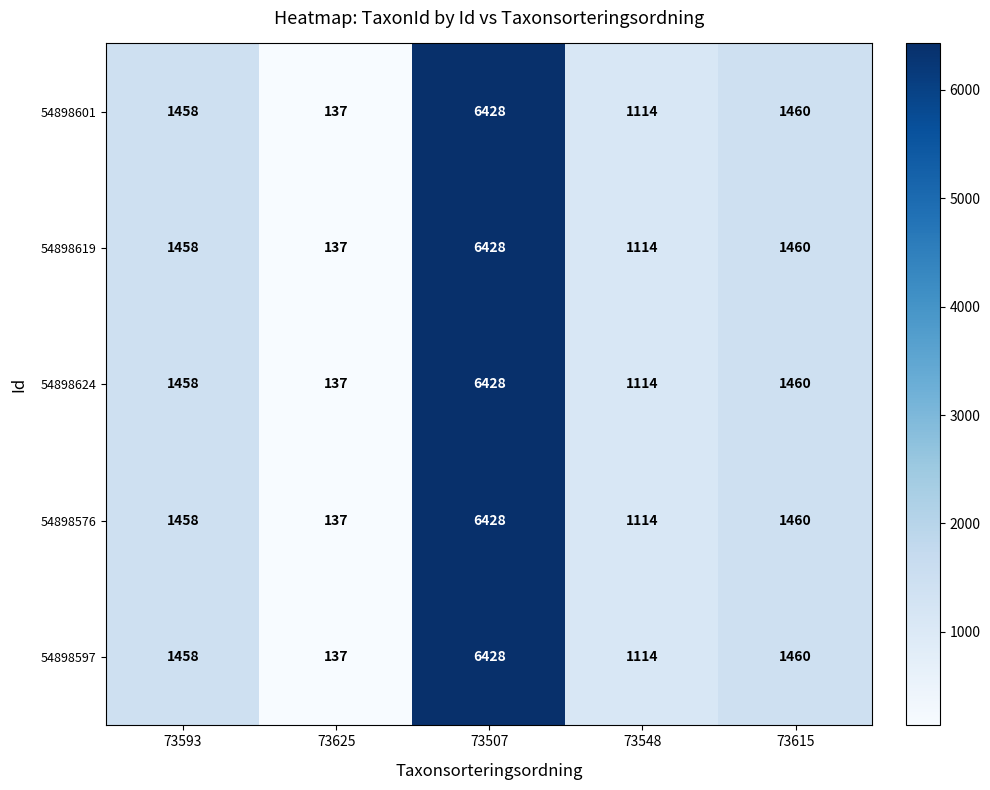

What is the sum of all 54898601 values?

10597